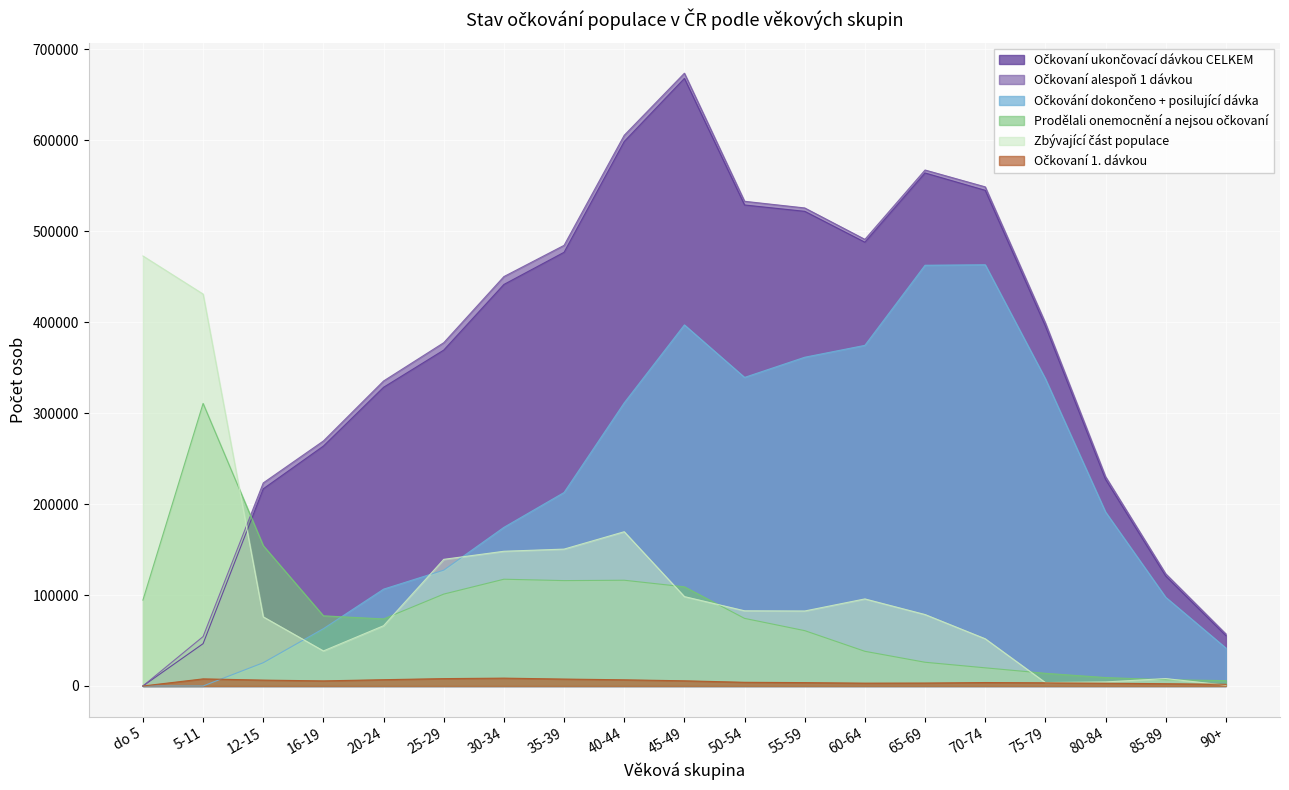

Which has a higher value, 45-49 or 25-29?

45-49